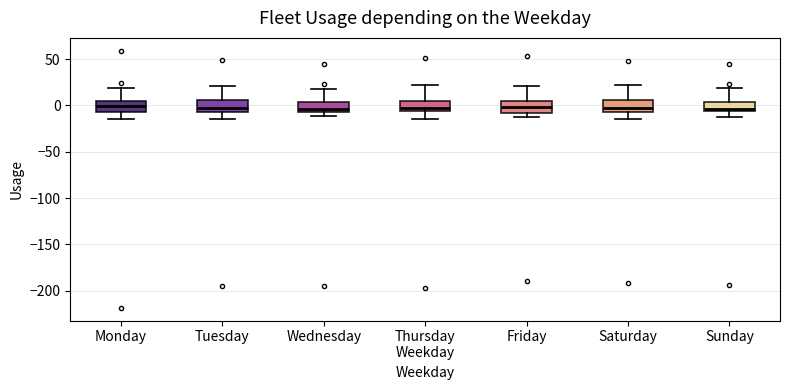

Reading left to right, read every box against the y-axis: the position of its median line, the range the box covers, and the ends of its whiskers. The values are not printed on the chart, so give them approximately, as read against the axis.

Monday: median 0, box -5 to 5, whiskers -15 to 20
Tuesday: median -5 (just above the box's lower edge), box -5 to 5, whiskers -15 to 20
Wednesday: median -5 (just above the box's lower edge), box -5 to 5, whiskers -10 to 20
Thursday Weekday: median 0, box -5 to 5, whiskers -15 to 20
Friday: median 0, box -10 to 5, whiskers -15 to 20
Saturday: median -5 (just above the box's lower edge), box -5 to 5, whiskers -15 to 20
Sunday: median -5 (just above the box's lower edge), box -5 to 5, whiskers -10 to 20